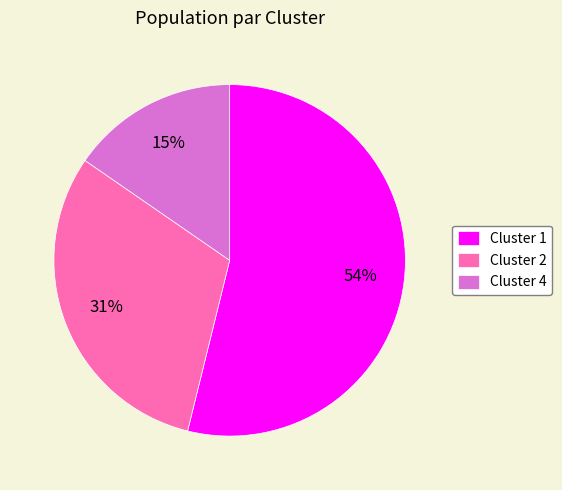

The Cluster 4 slice represents 27% of the pie. True or false?

False